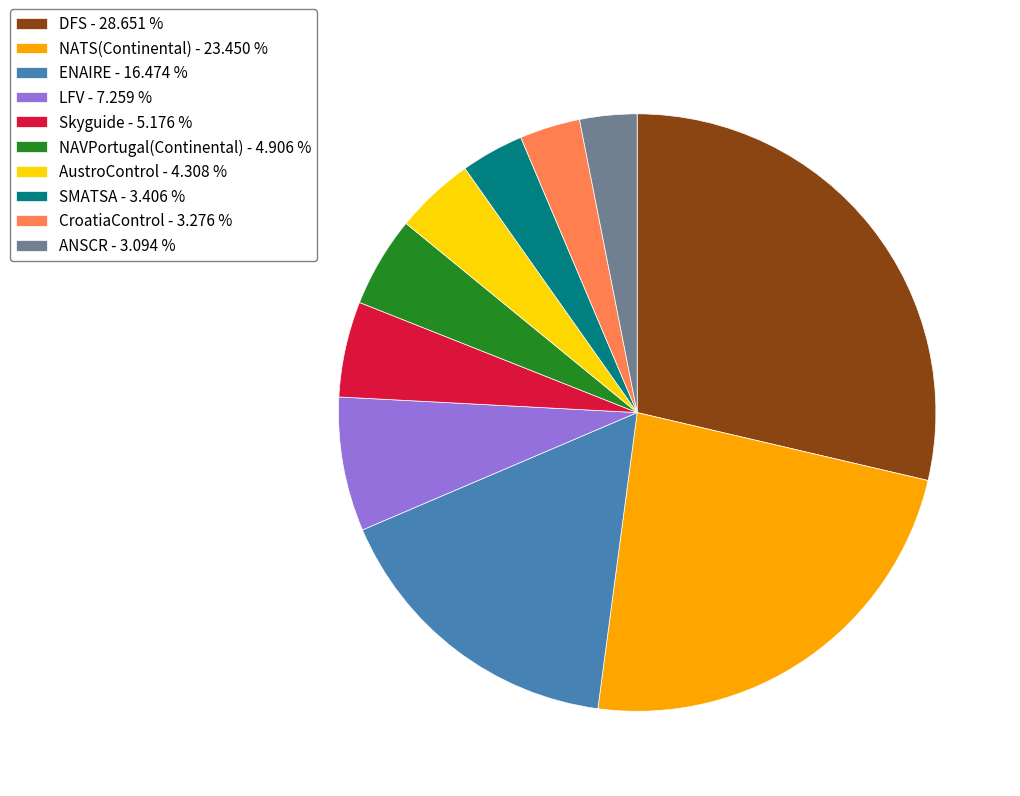

Does ENAIRE - 16.474 % account for over 50% of the chart?

No